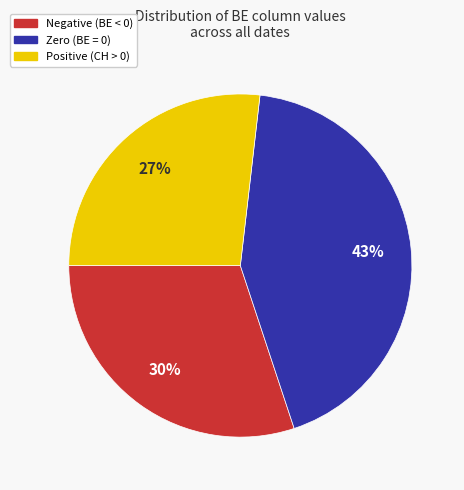

Does any single category account for the majority?

No